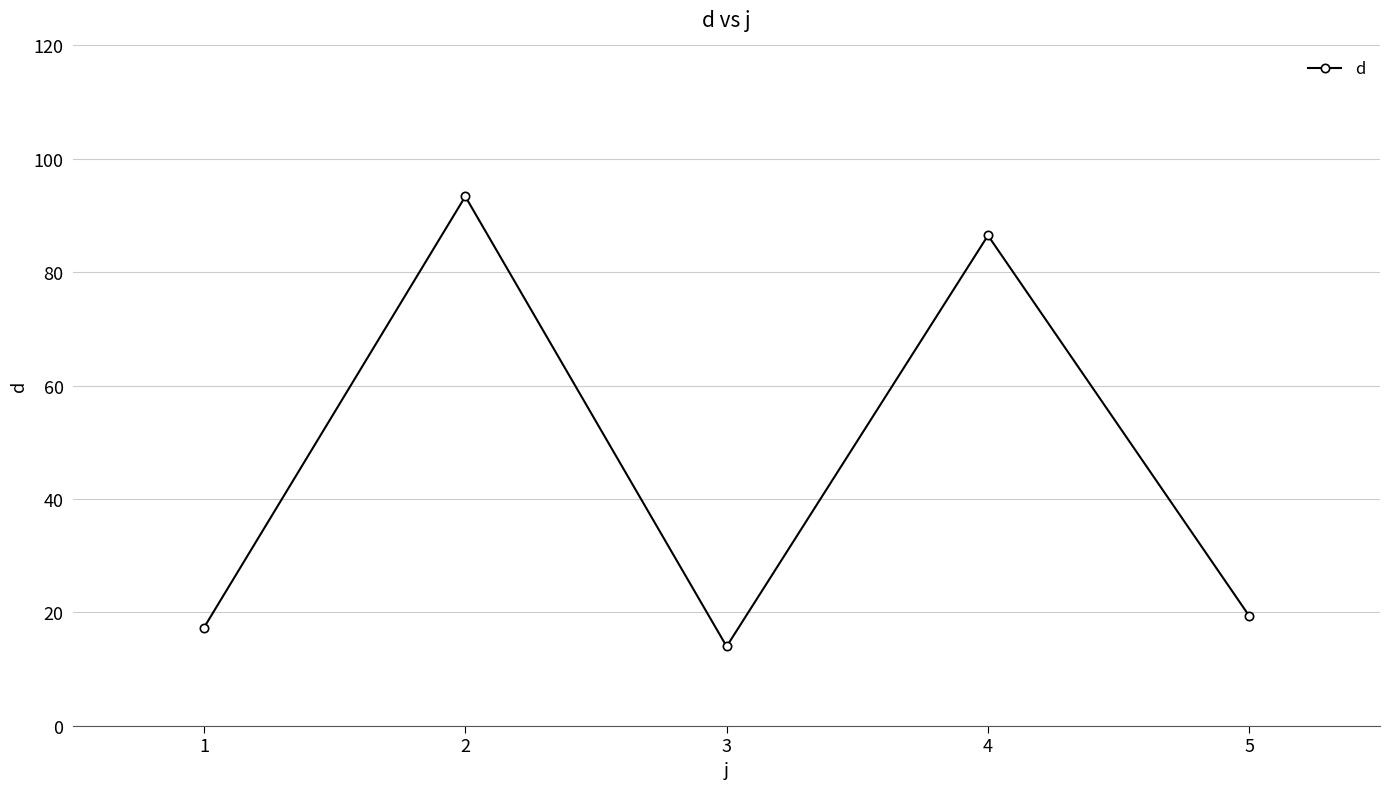

What is the smallest value displayed?

14.0